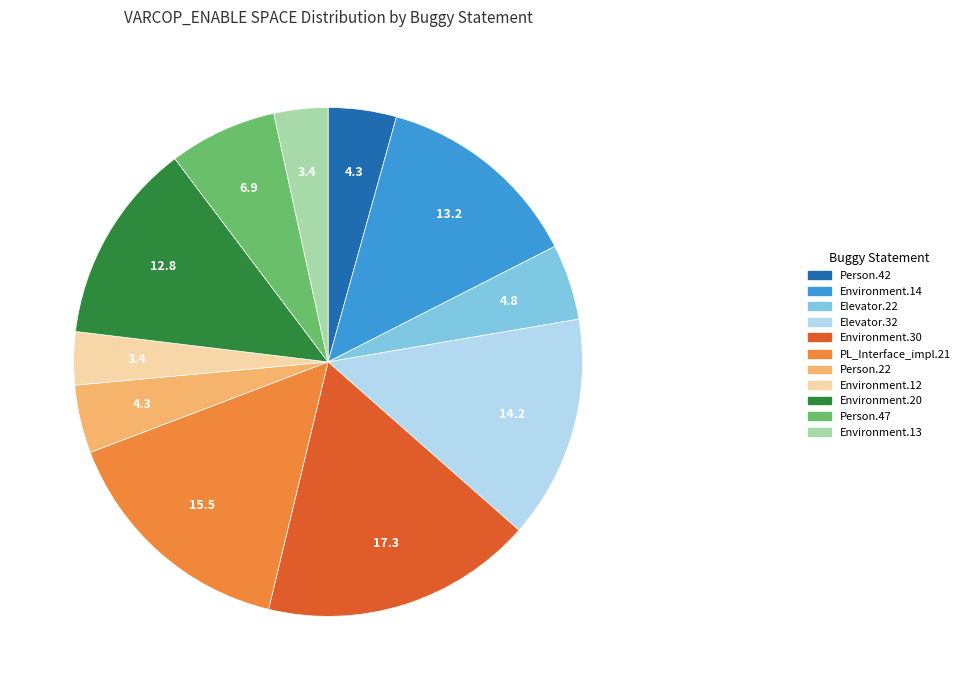

Is it true that Environment.30 is 17% of the pie?

True